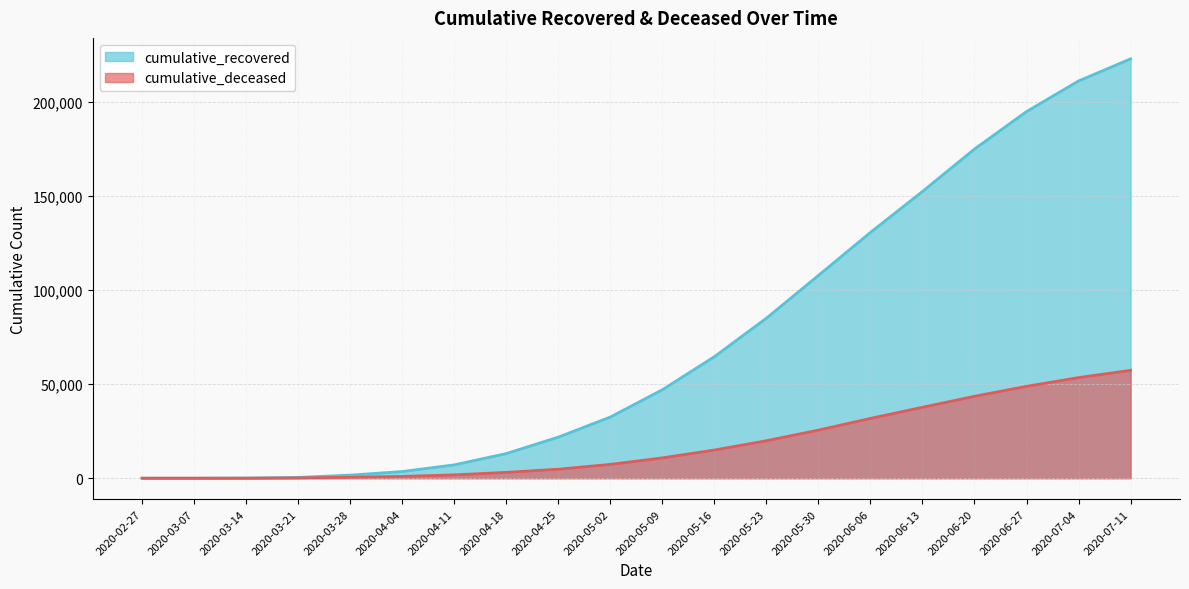

What is the value of the cumulative_deceased point at the 7th from the left?

1774